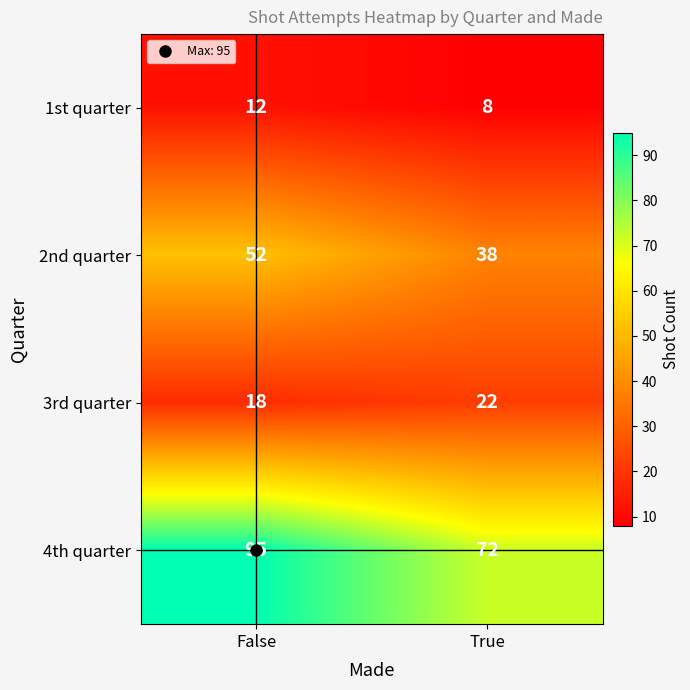

What value does the 4th quarter series have at True?

72